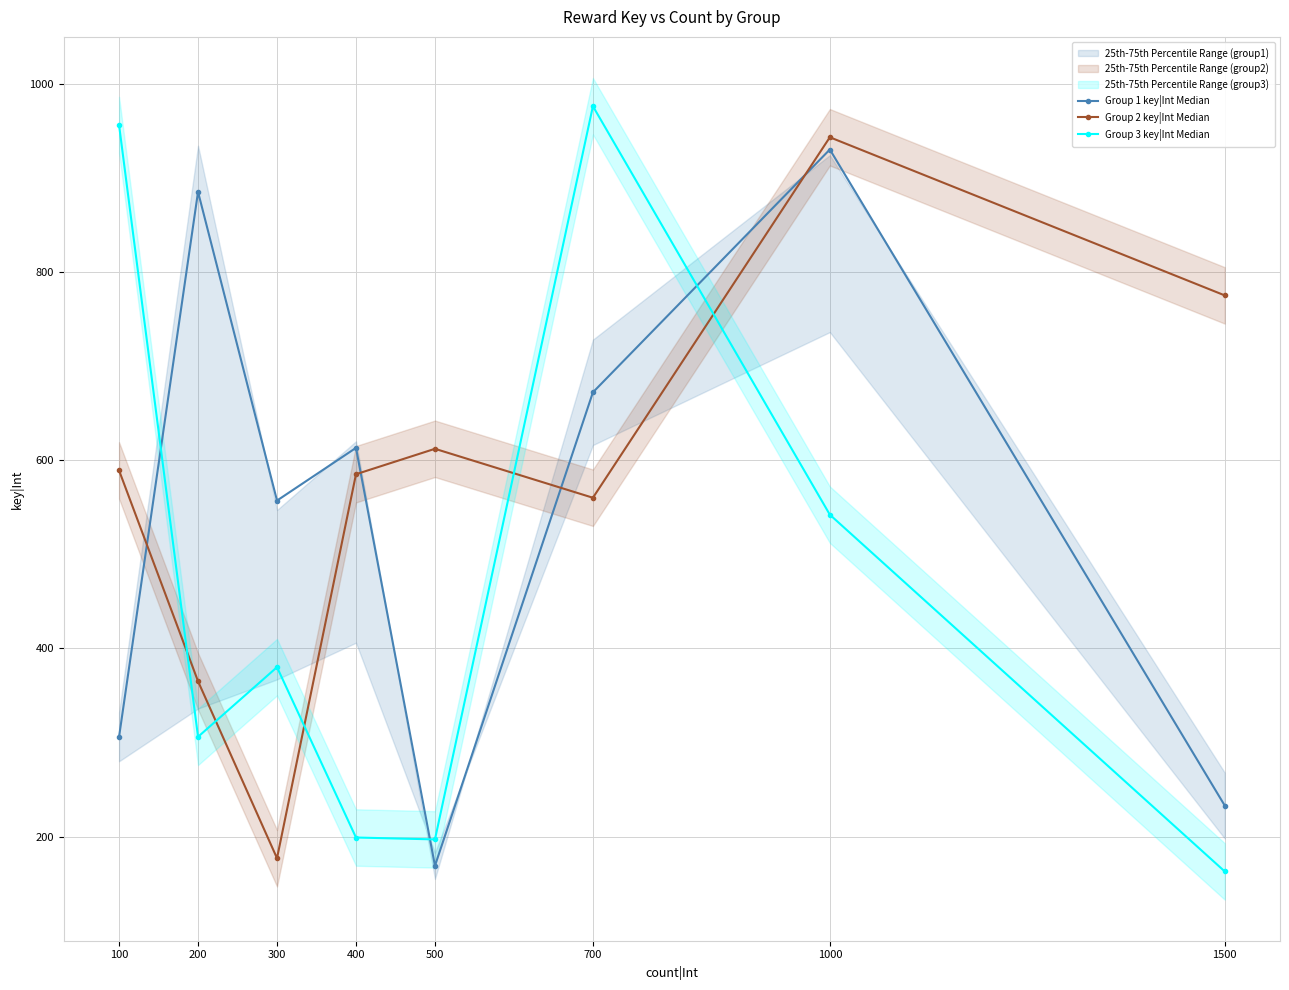

How many intersections are there between Group 3 key|Int Median and Group 1 key|Int Median?

3